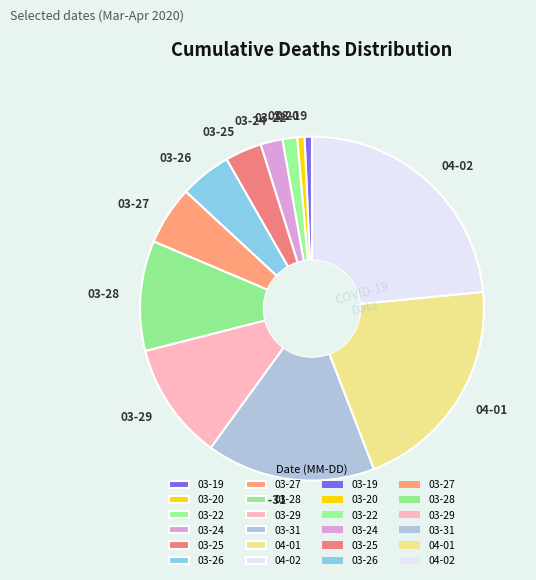

Is the sum of 03-19 and 03-28 greater than half?

No